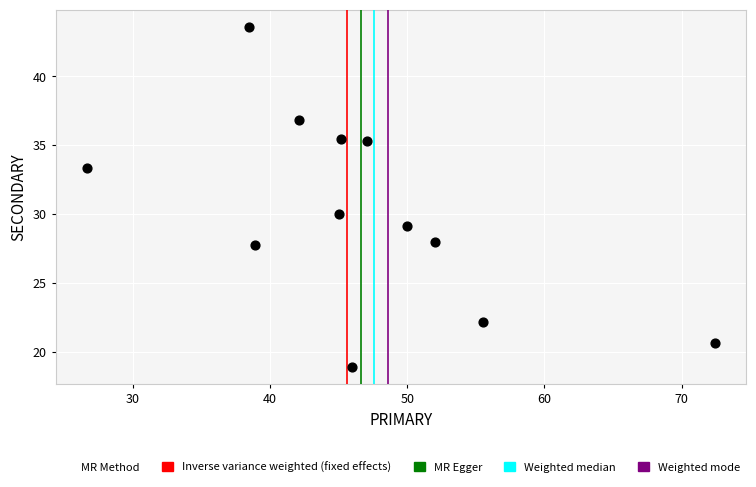

What Y value in the scatter plot is closest to 31?

30.0